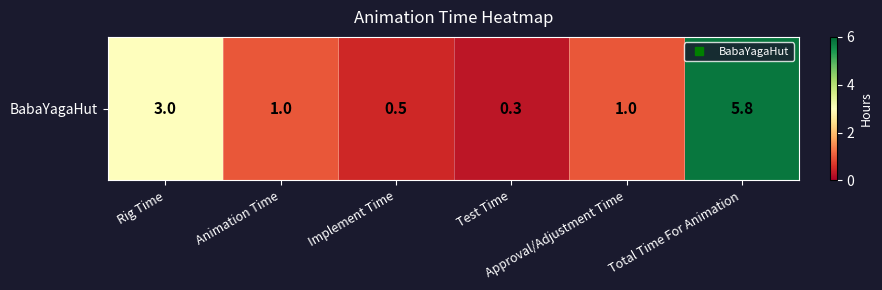

Which category has the lowest value across all series?

Test Time